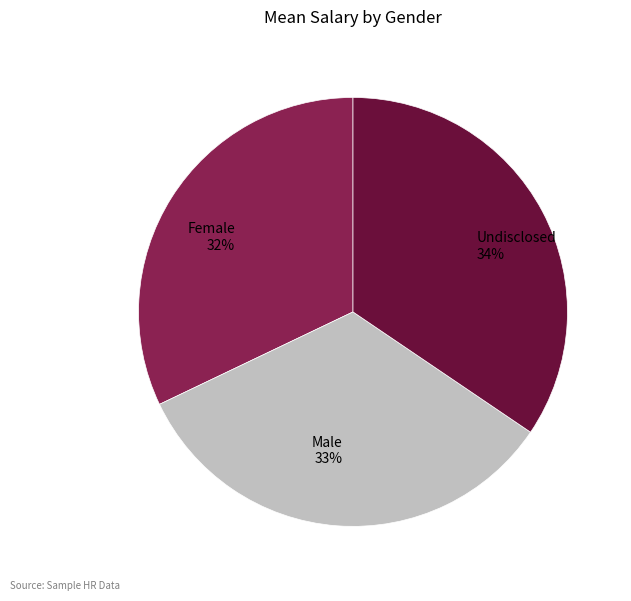

Does Male account for over 50% of the chart?

No